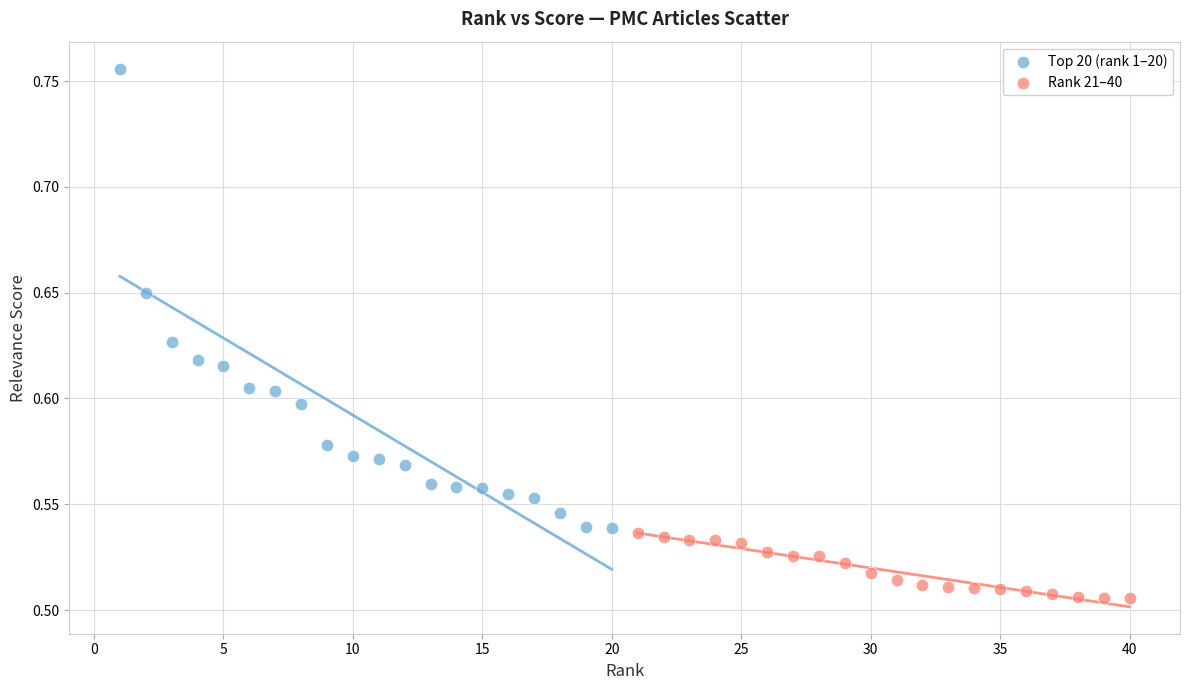

Which series has the largest Y range (max minus min)?

Top 20 (rank 1–20)